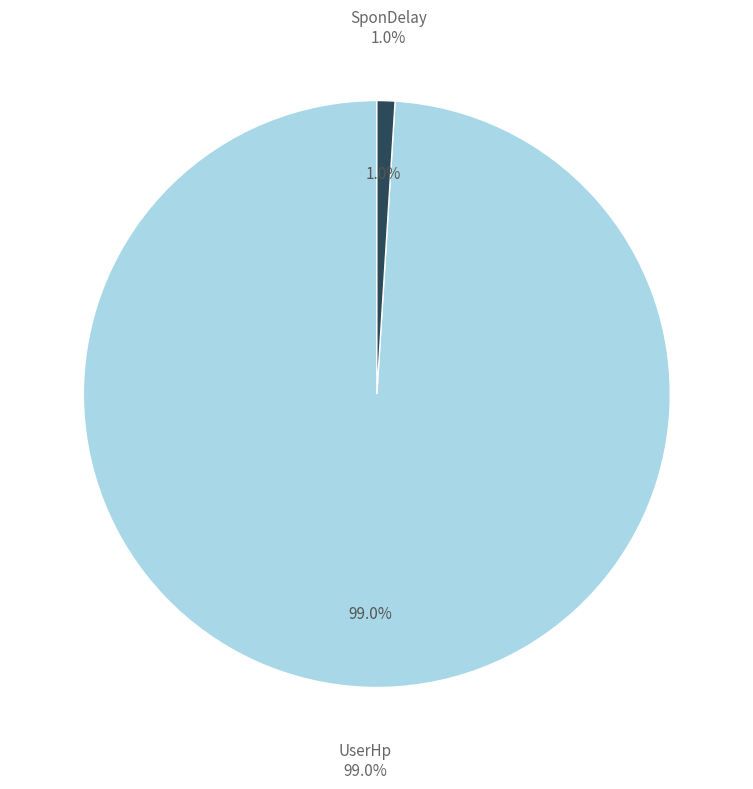

To the nearest percent, what is the combined percentage of SponDelay and UserHp?

100%